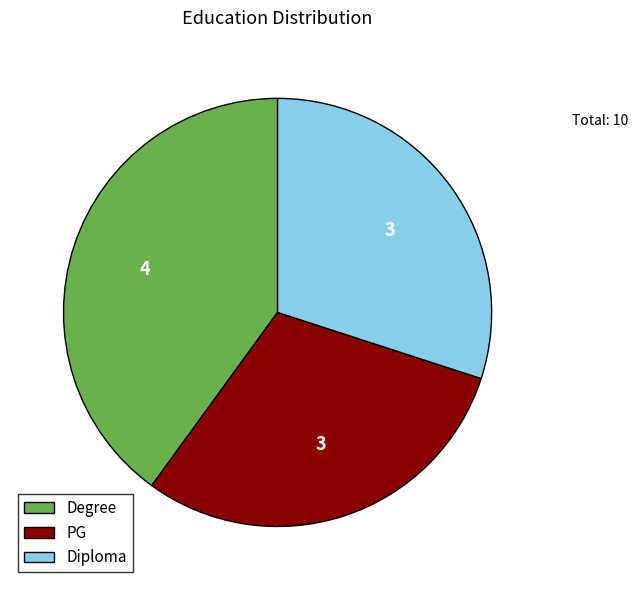

True or false: Diploma accounts for 30% of the total.

True